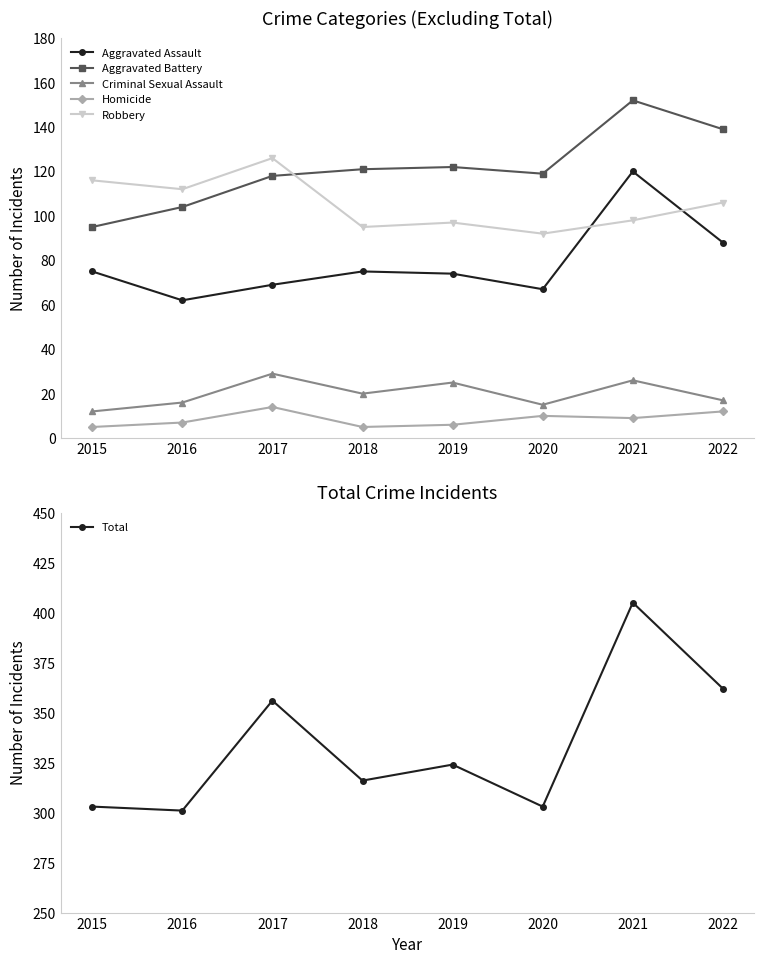

Is it true that Robbery equals 112 at 2016?

True